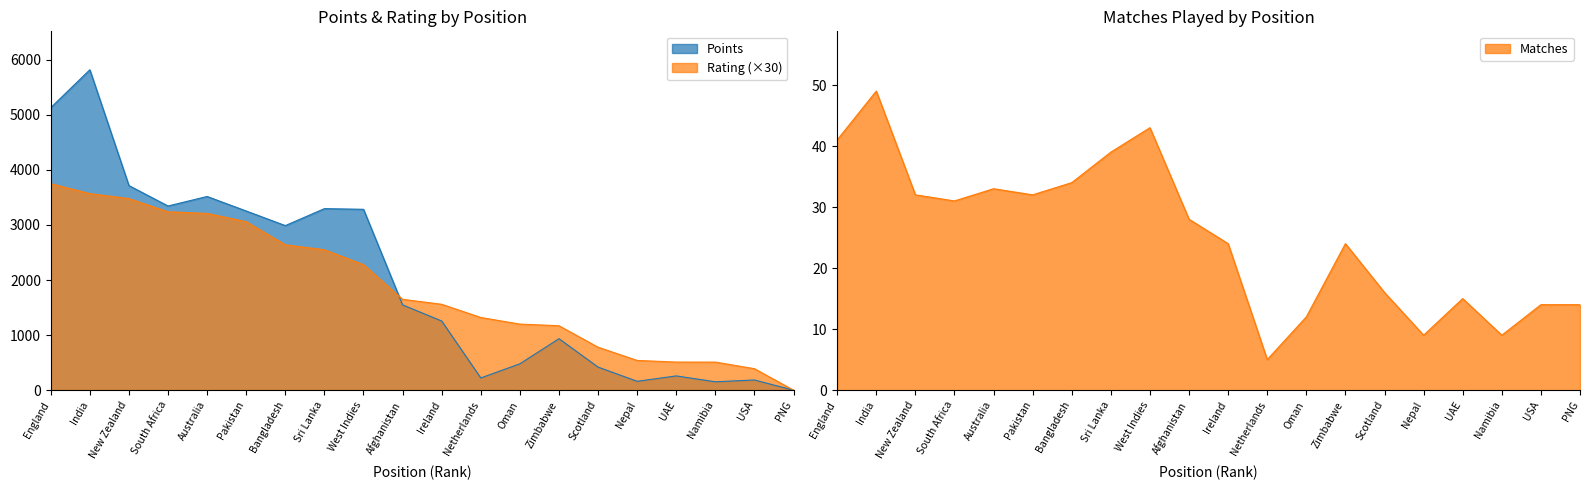

At Netherlands, list the series in order from largest to smallest.

Rating, Points, Matches